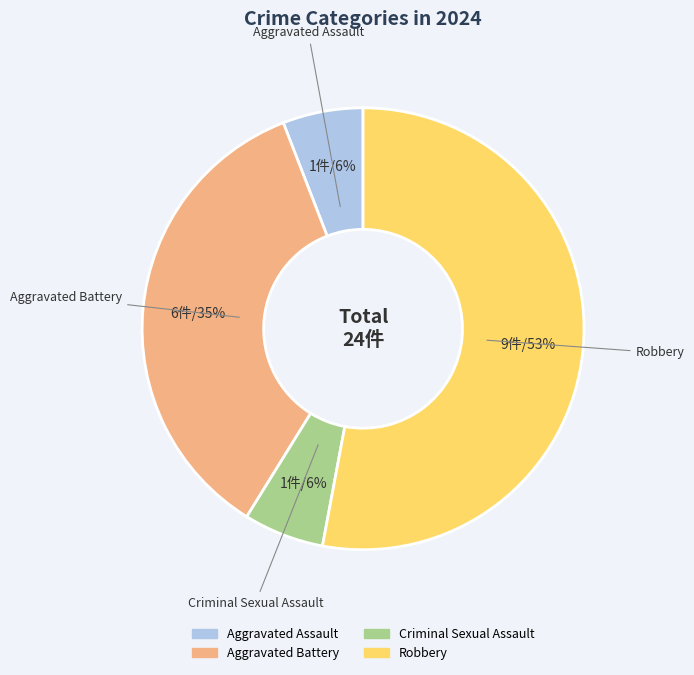

Is it true that Aggravated Assault is 15% of the pie?

False